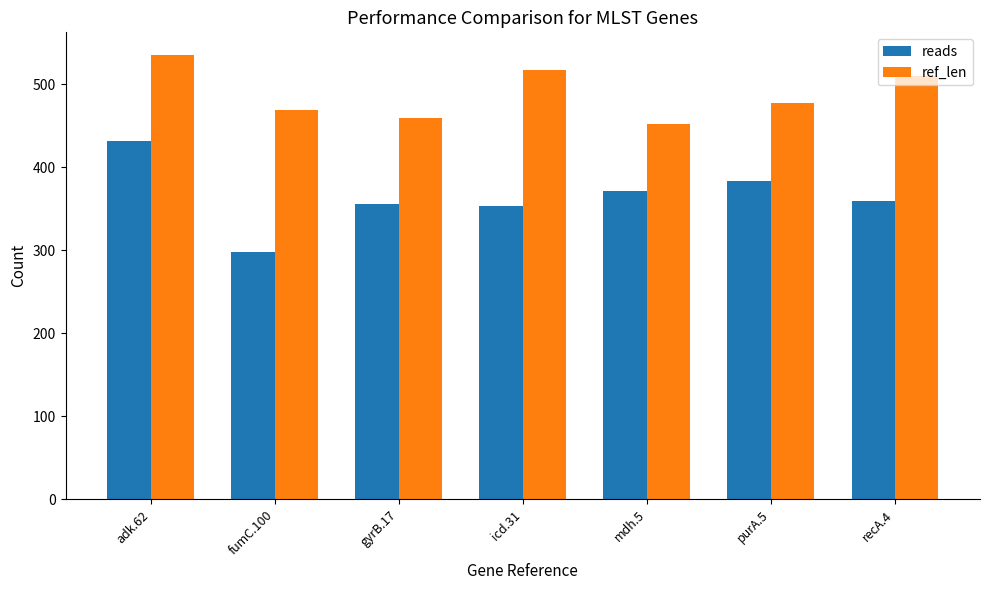

What is the lowest value of the reads series?

298